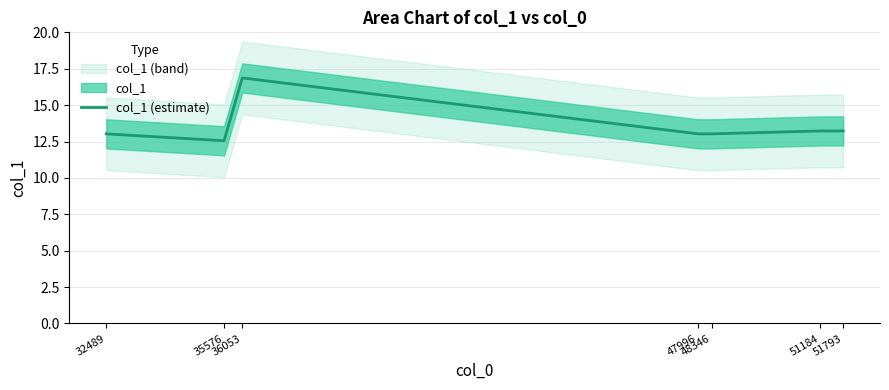

What is the difference between the maximum and minimum values?

4.3